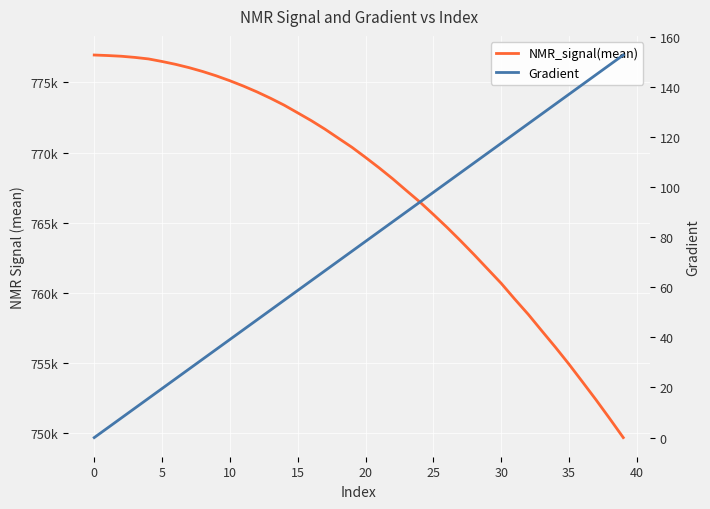

Which series has the widest spread of values?

NMR_signal(mean)